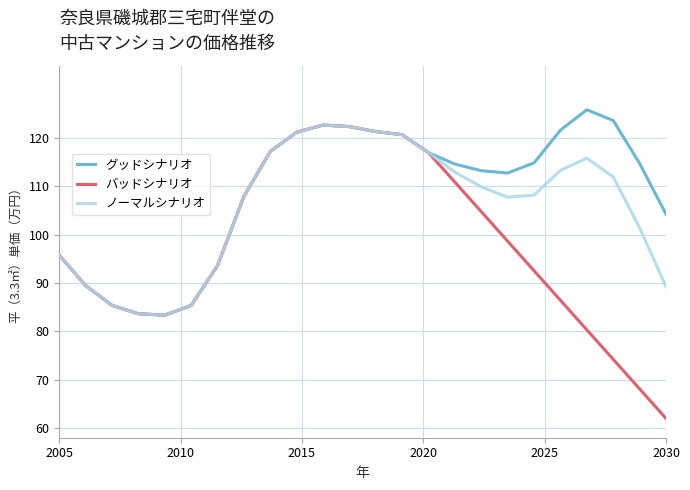

What is the greatest value displayed?

125.9